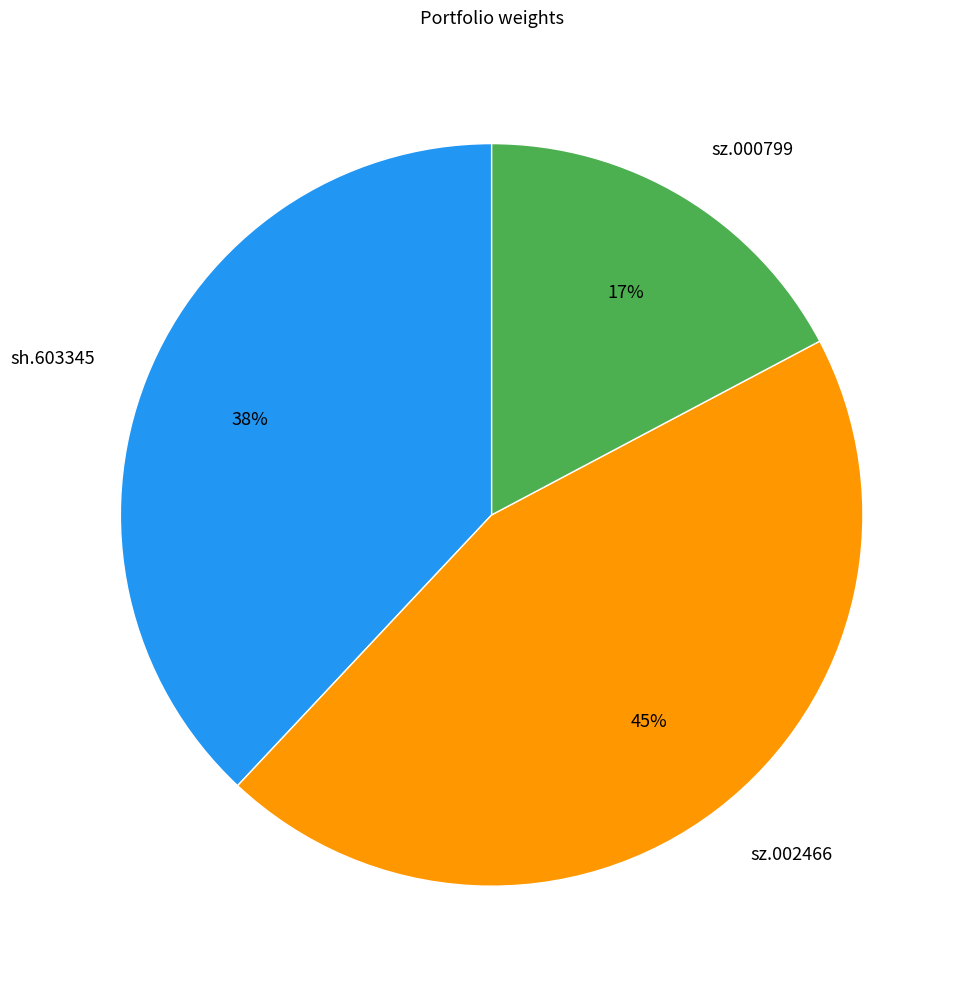

Between sz.002466 and sz.000799, which is larger?

sz.002466